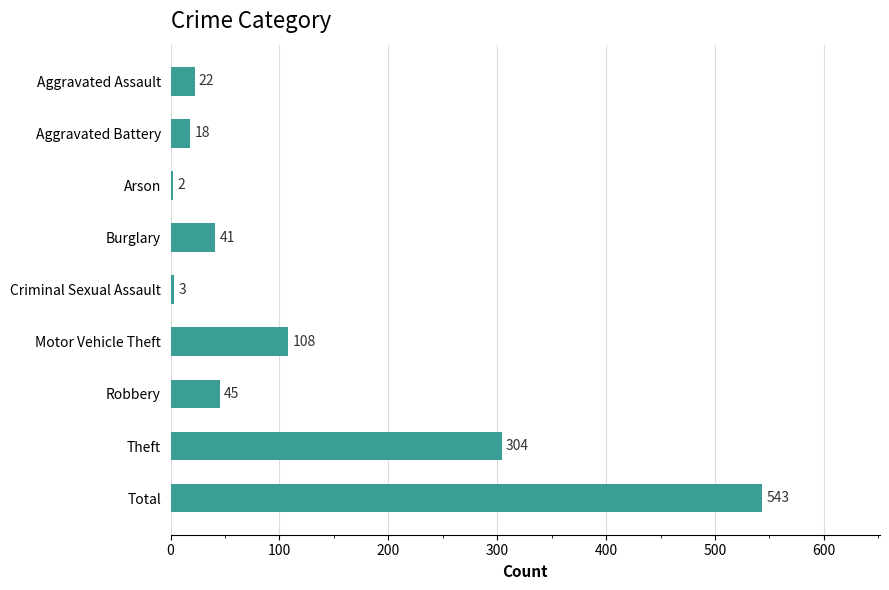

List the labels in order of value, smallest first.

Arson, Criminal Sexual Assault, Aggravated Battery, Aggravated Assault, Burglary, Robbery, Motor Vehicle Theft, Theft, Total